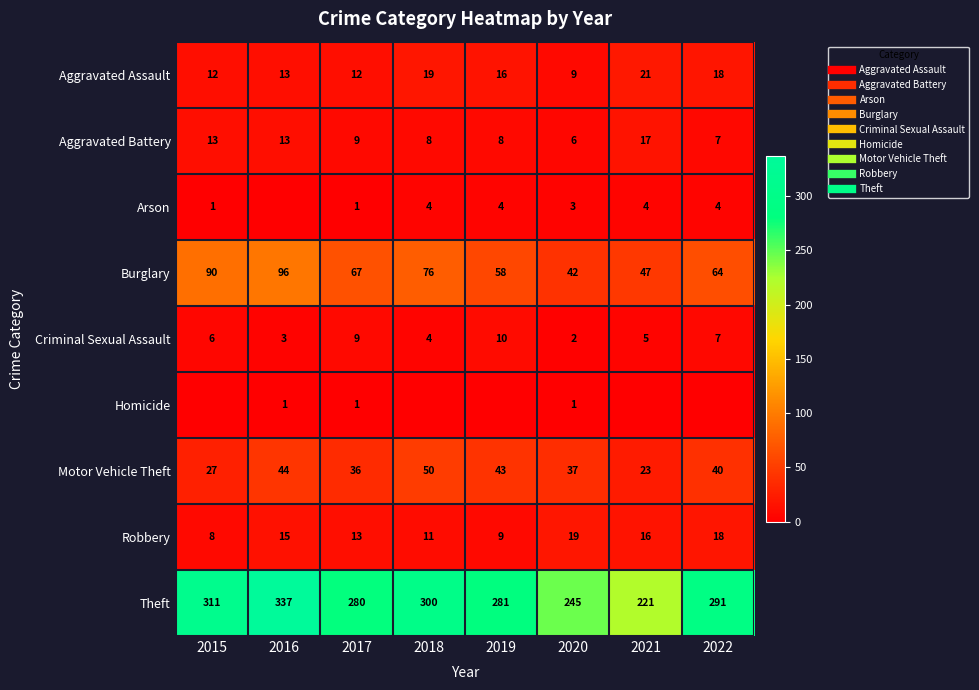

The Arson series shows 4 at 2021. True or false?

True